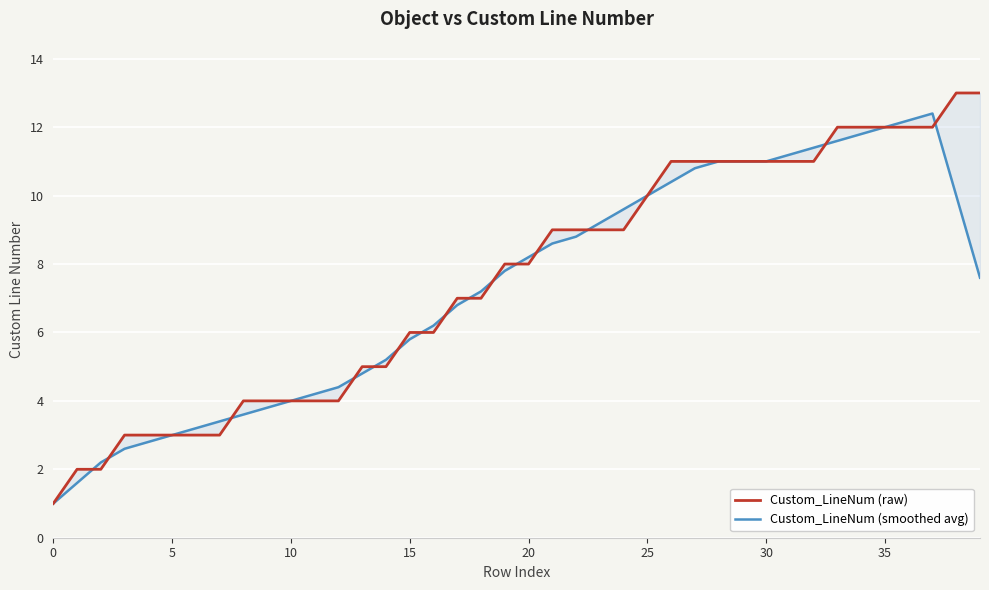

What is the label of the 6th point from the left?

5